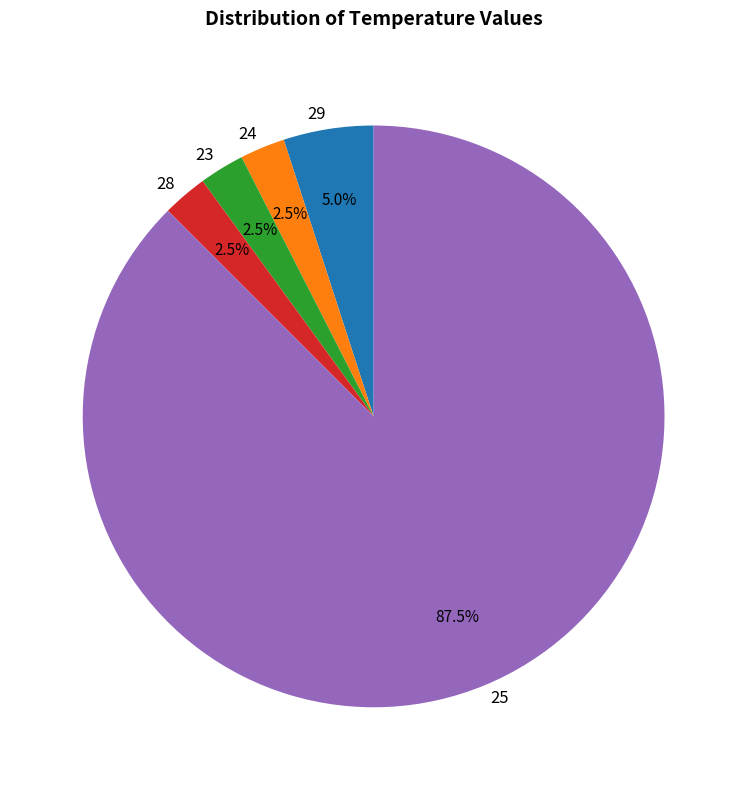

Does any single category account for the majority?

Yes